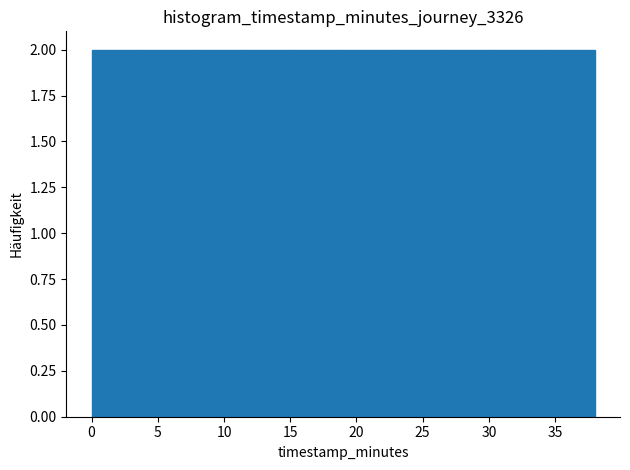

Reading left to right, list every bar in this chart as the range it spans on the x-axis followed by its height. Neither the bar edges nor the heights are printed on the chart, so give them approximately, as read against the axes.

0.0 to 3.8: 2
3.8 to 7.6: 2
7.6 to 11.4: 2
11.4 to 15.2: 2
15.2 to 19.0: 2
19.0 to 22.8: 2
22.8 to 26.6: 2
26.6 to 30.4: 2
30.4 to 34.2: 2
34.2 to 38.0: 2